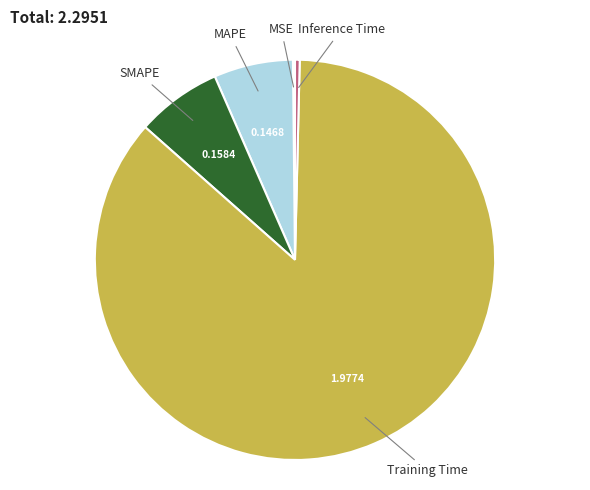

Do Inference Time and MAPE together represent more than half of the pie?

No